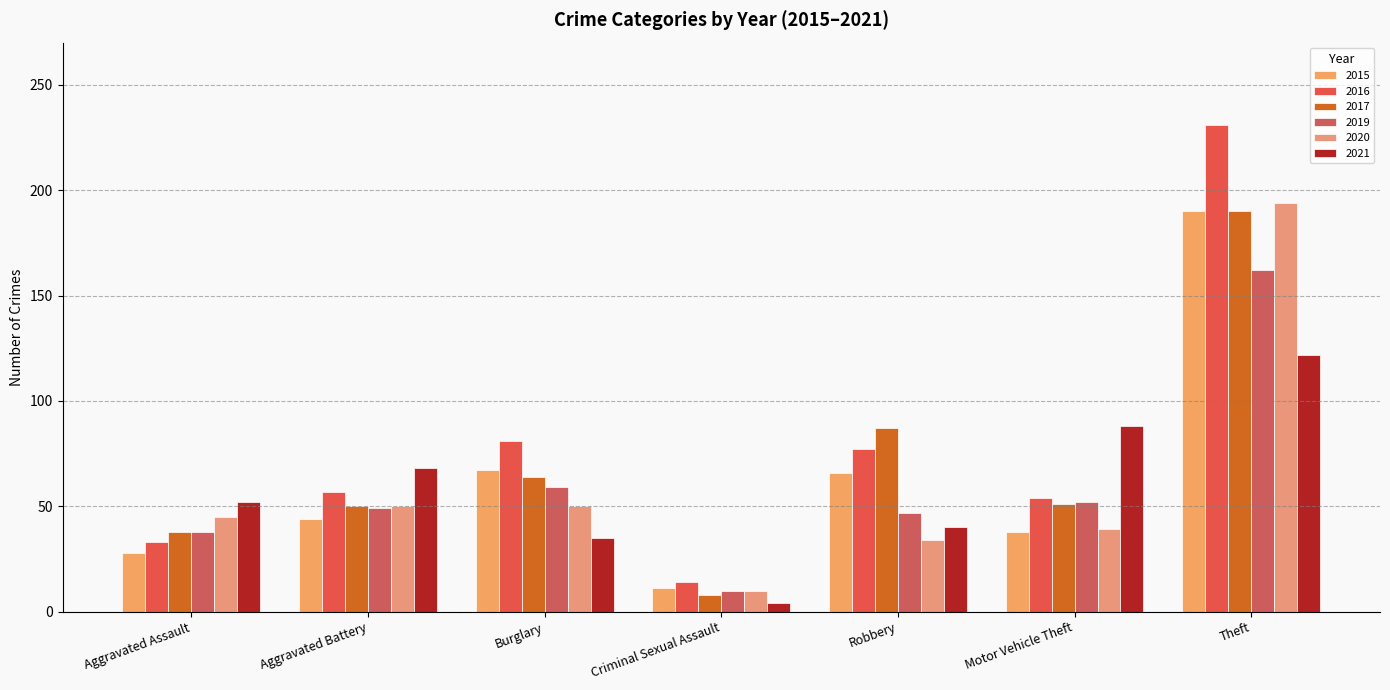

Which series changed the most between Motor Vehicle Theft and Theft?

2016